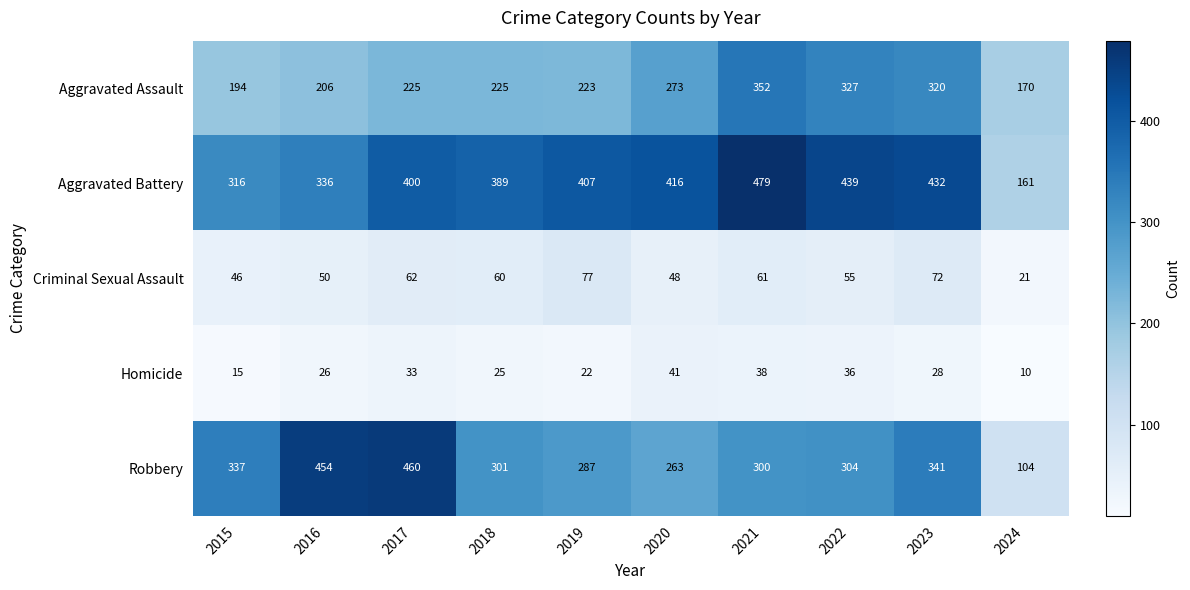

At which category is the sum across all series the highest?

2021